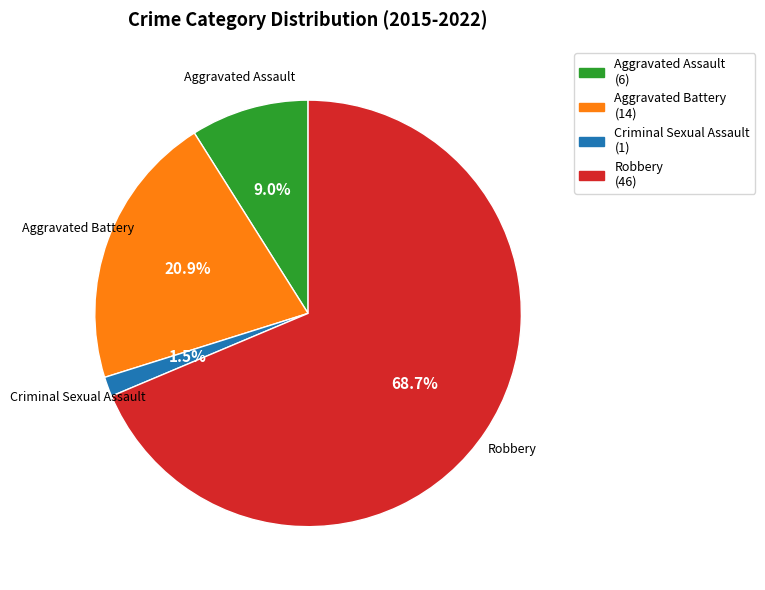

To the nearest percent, what portion does Robbery represent?

69%